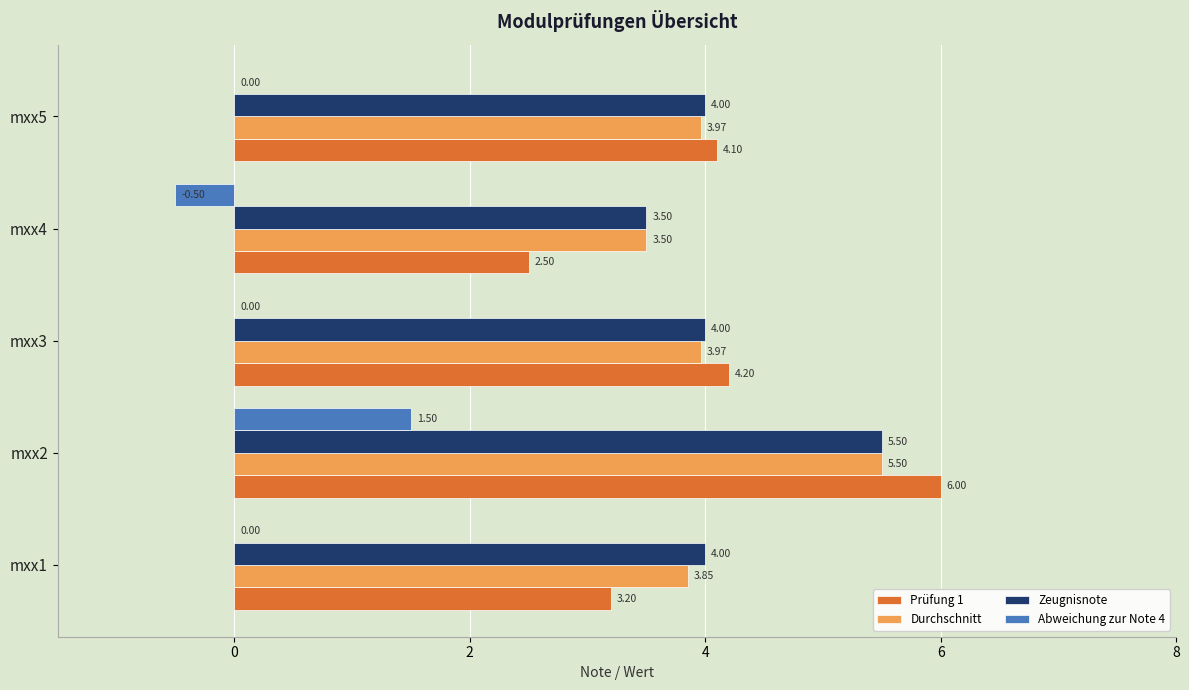

What is the sum of the Abweichung zur Note 4 values at mxx3 and mxx4?

-0.5